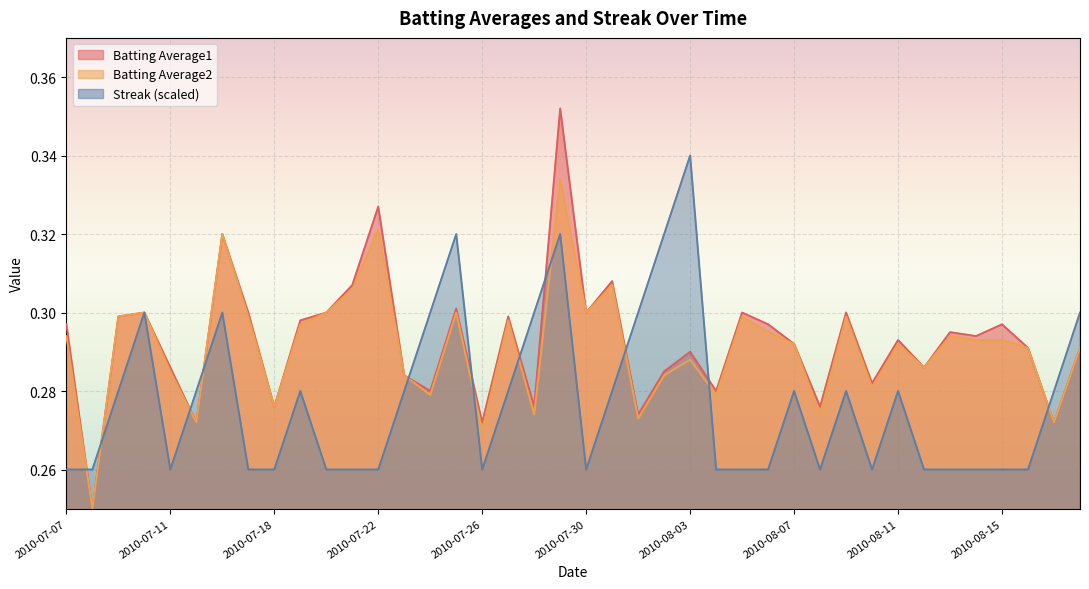

How many lines are shown in the chart?

3